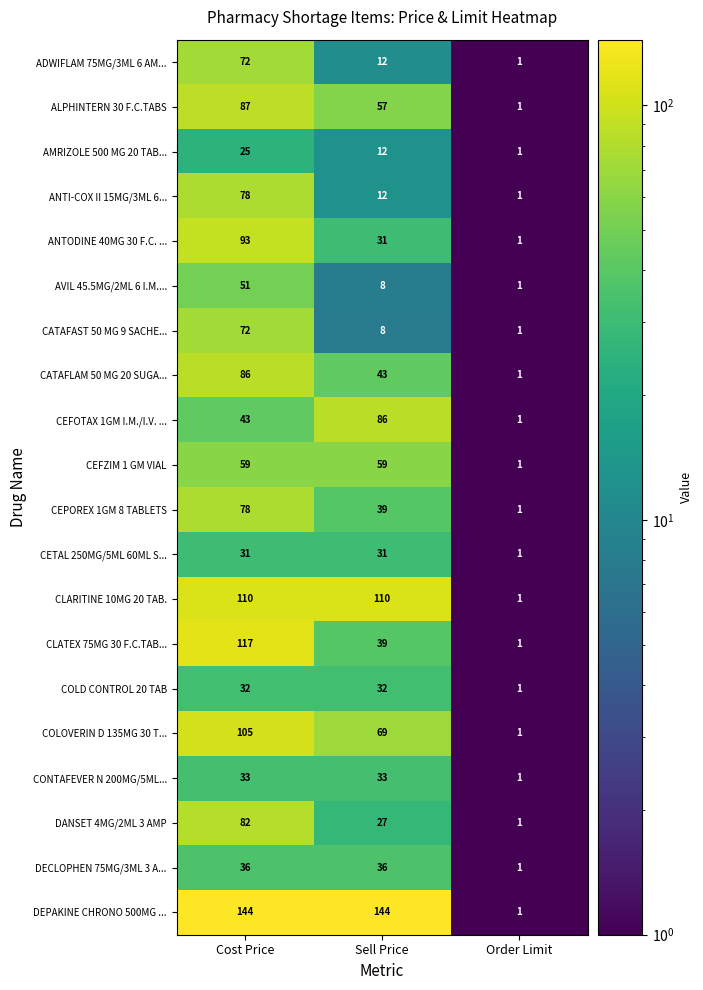

Count the number of categories in the chart.

3